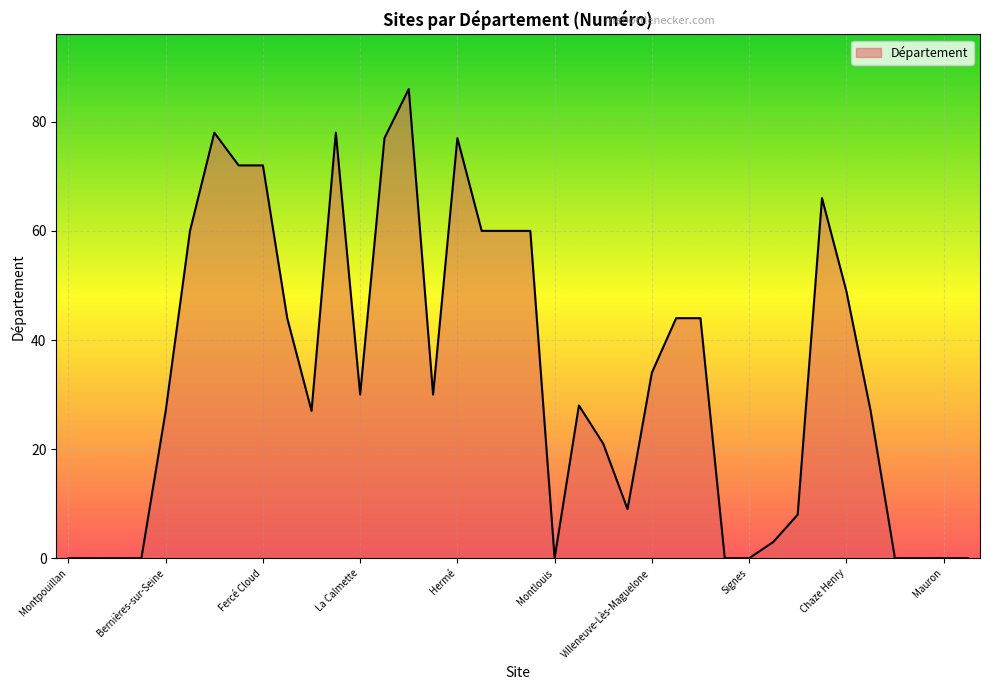

Reading left to right, list all the values displayed in this chart.

0	0	0	0	27	60	78	72	72	44	27	78	30	77	86	30	77	60	60	60	0	28	21	9	34	44	44	0	0	3	8	66	49	27	0	0	0	0